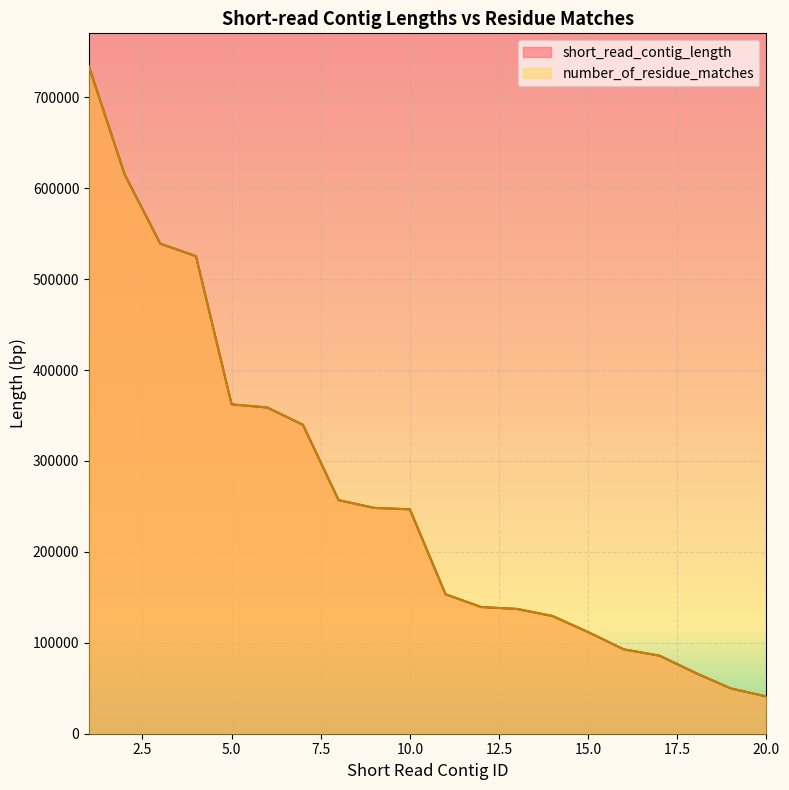

Where does the number_of_residue_matches series first go above 246796?

1